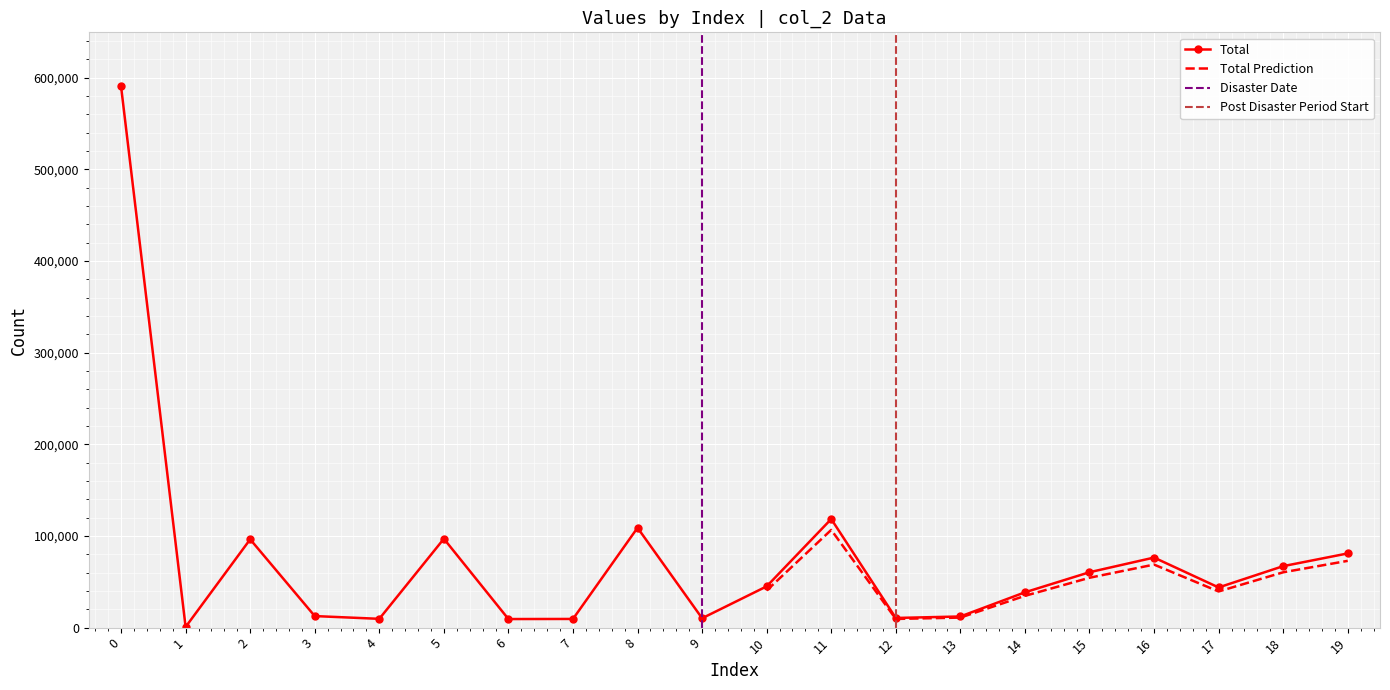

What is the difference between the second highest and minimum values?

117736